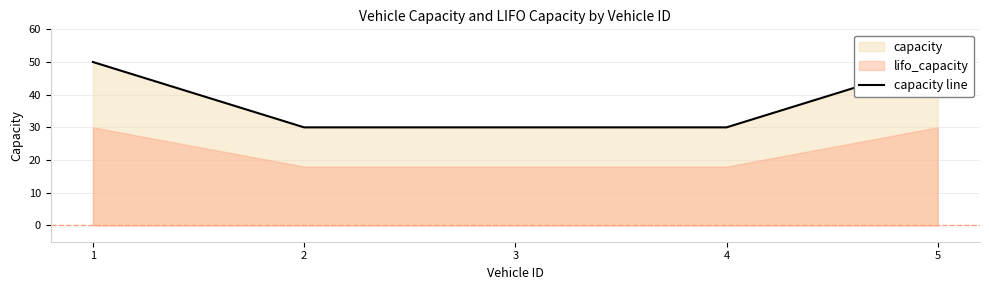

Reading left to right, extract all data points from this chart.

1=50	2=30	3=30	4=30	5=50